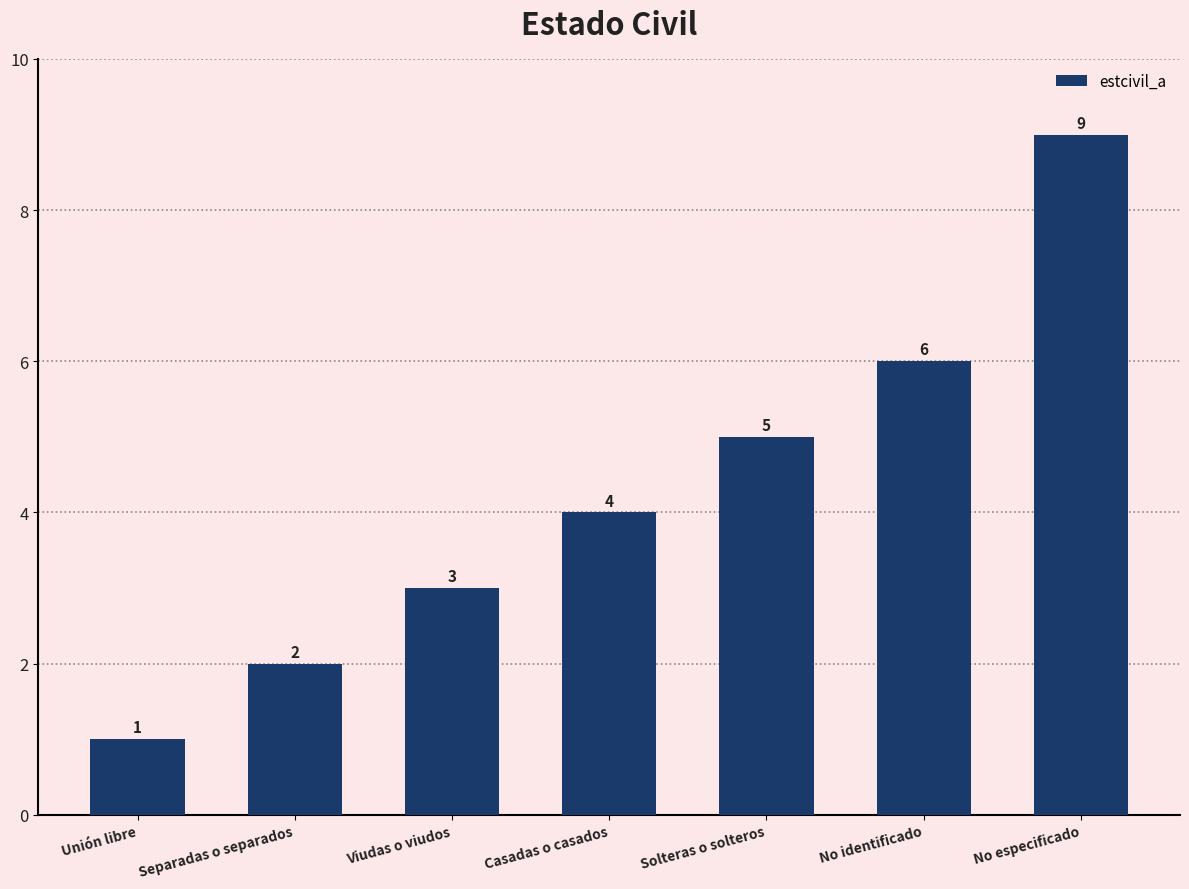

List the labels in order of value, smallest first.

Unión libre, Separadas o separados, Viudas o viudos, Casadas o casados, Solteras o solteros, No identificado, No especificado